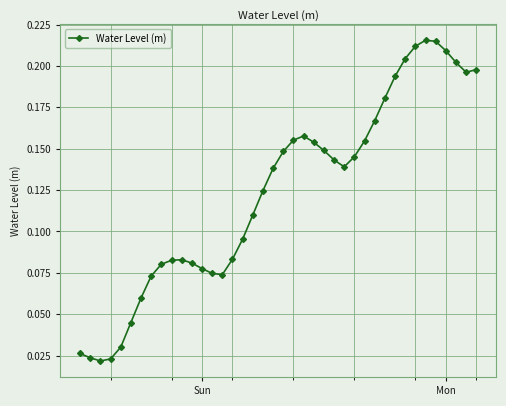

What is the sum of all values?

4.9